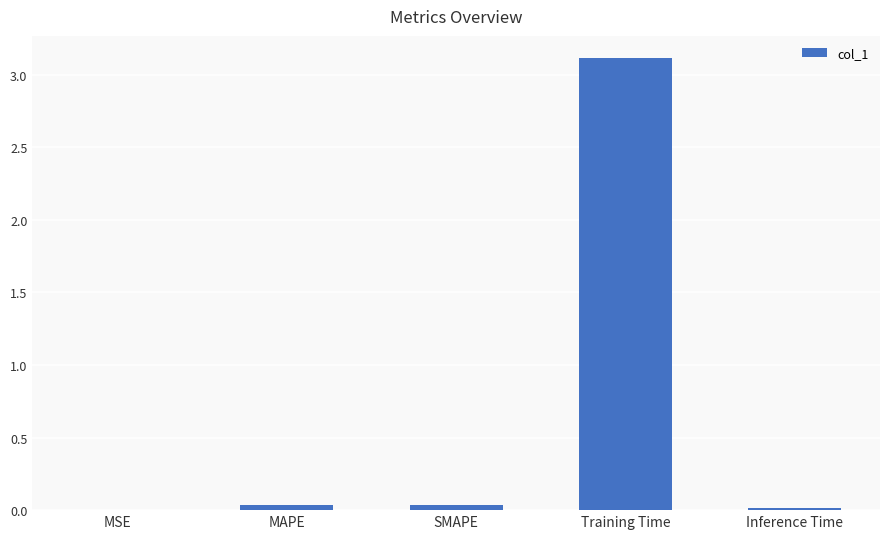

Is it true that the value at Inference Time is 0.0?

True